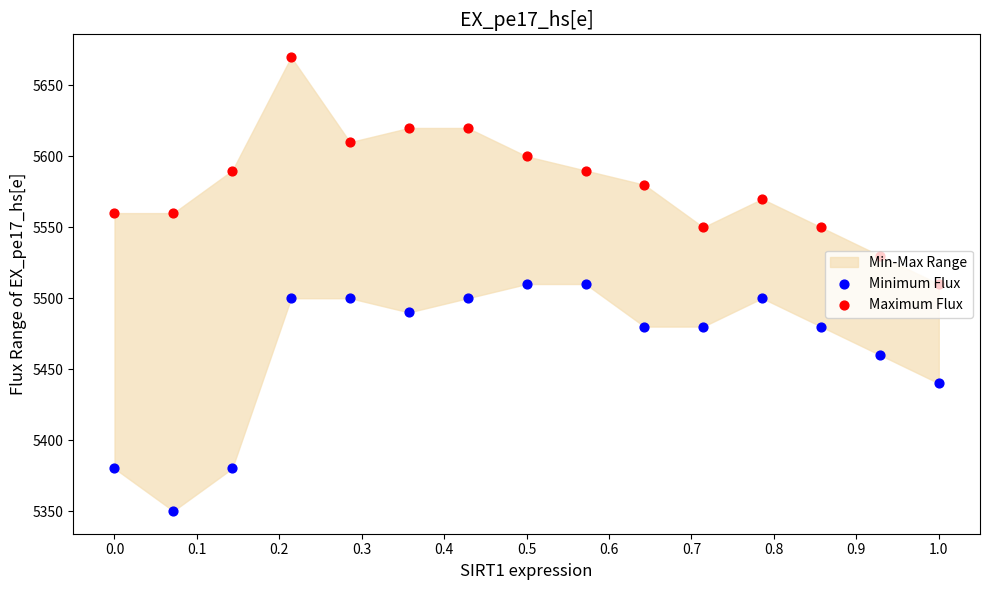

At how many categories does at least one series exceed 5606?

4